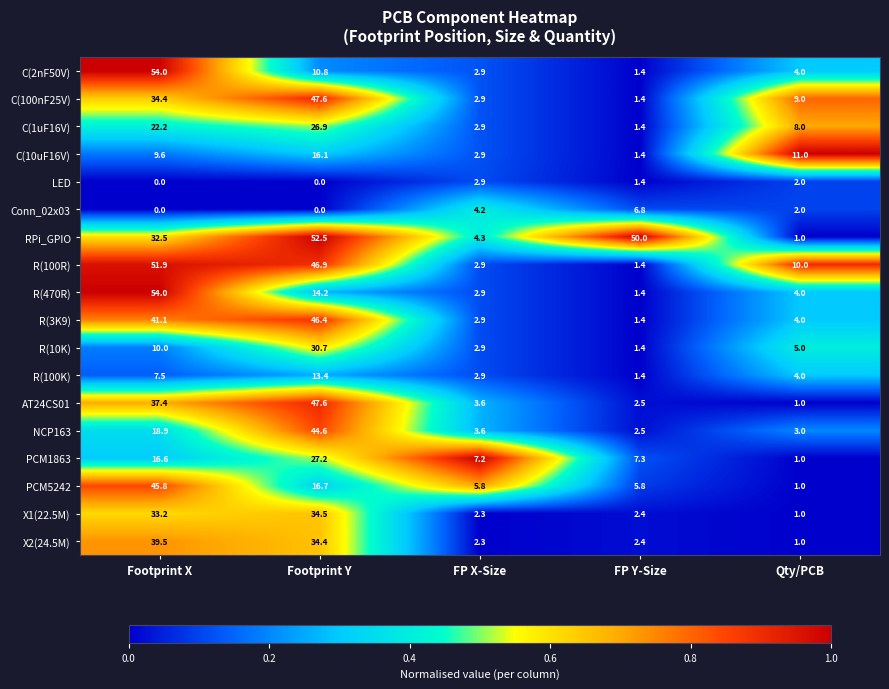

What is the difference between the highest and lowest values at FP X-Size?

4.9